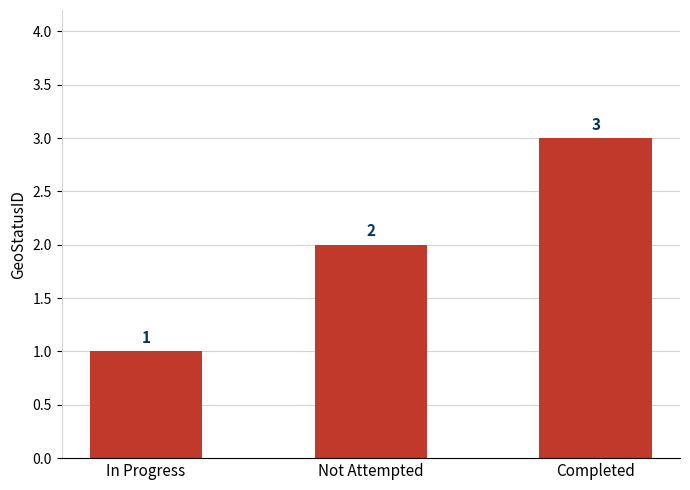

Reading right to left, extract all data points from this chart.

3	2	1